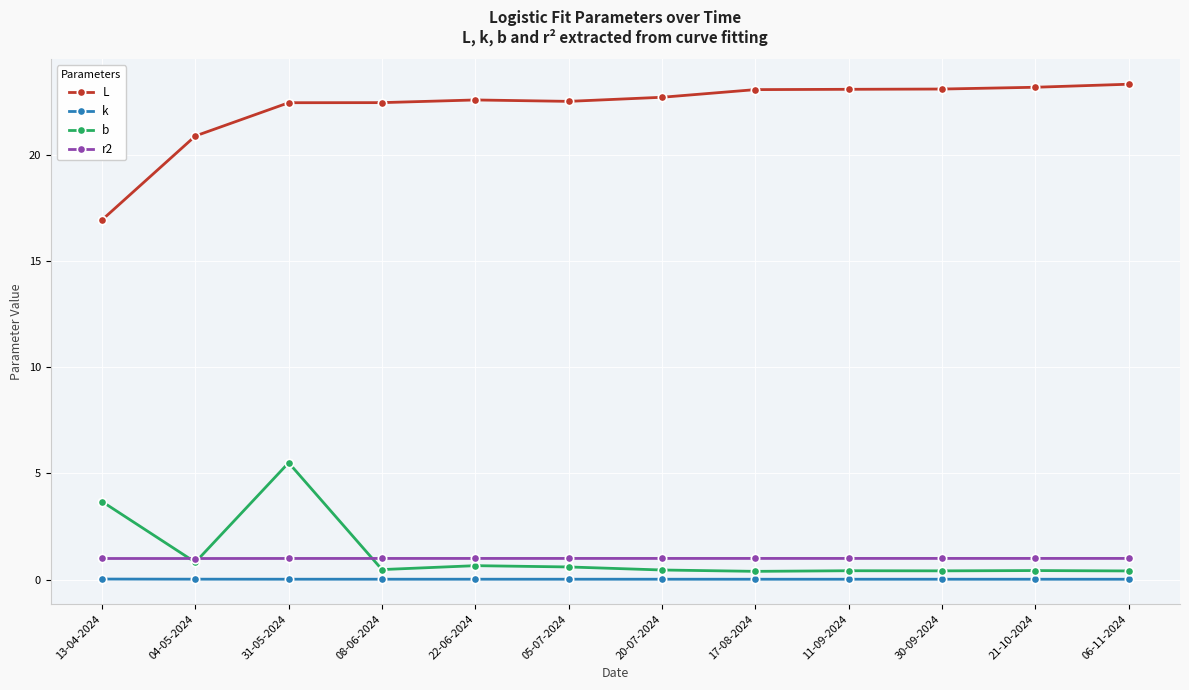

What is the highest value of the b series?

5.5